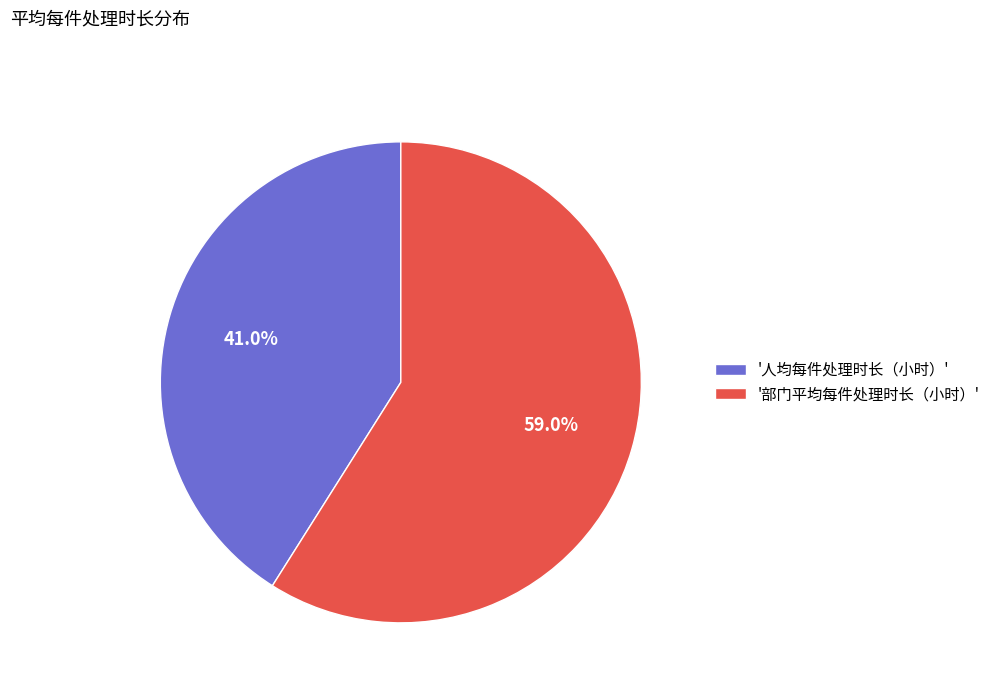

To the nearest percent, what is the difference between the largest and smallest slice percentages?

18%